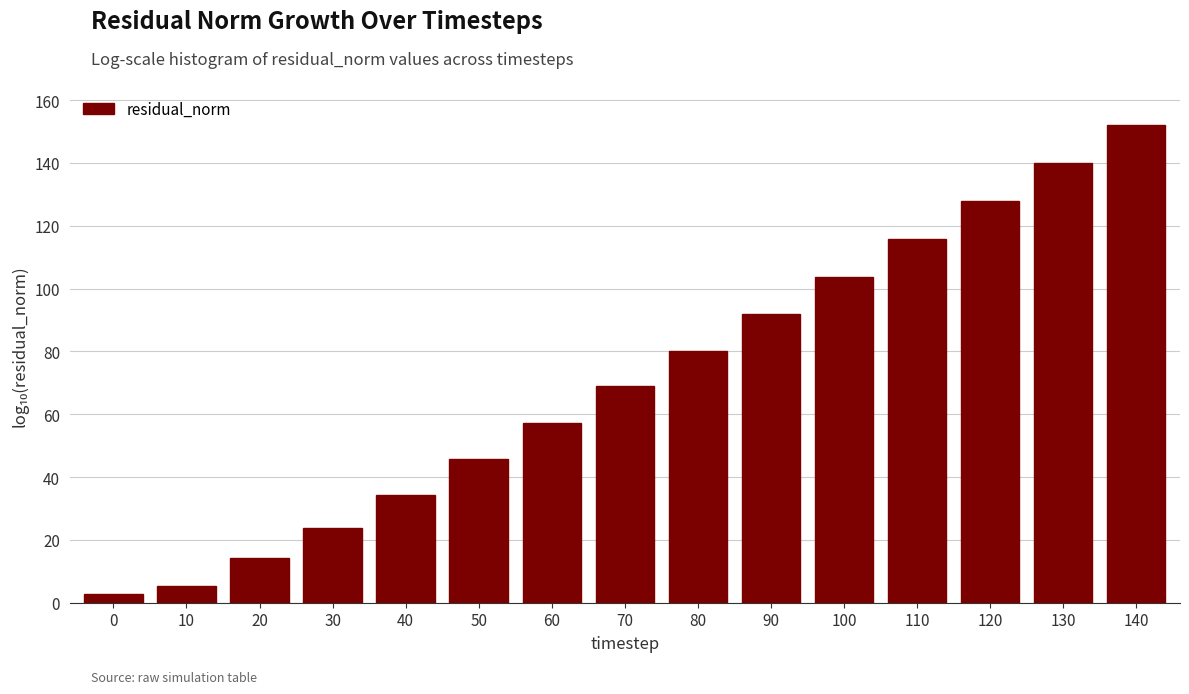

Reading left to right, transcribe all the data shown in this chart.

2.9	5.2	14.3	23.7	34.3	45.6	57.4	68.9	80.2	91.9	103.7	115.7	127.7	139.9	152.0